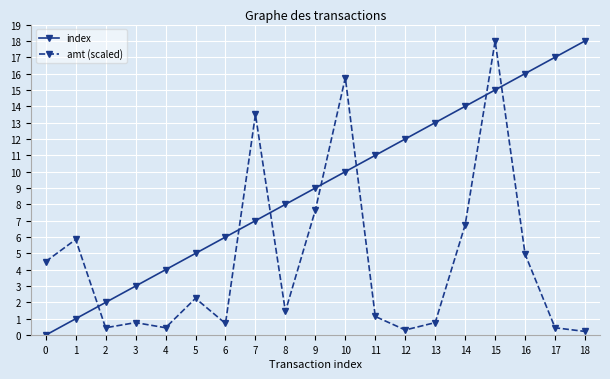

Is it true that index equals 10.0 at 10?

True